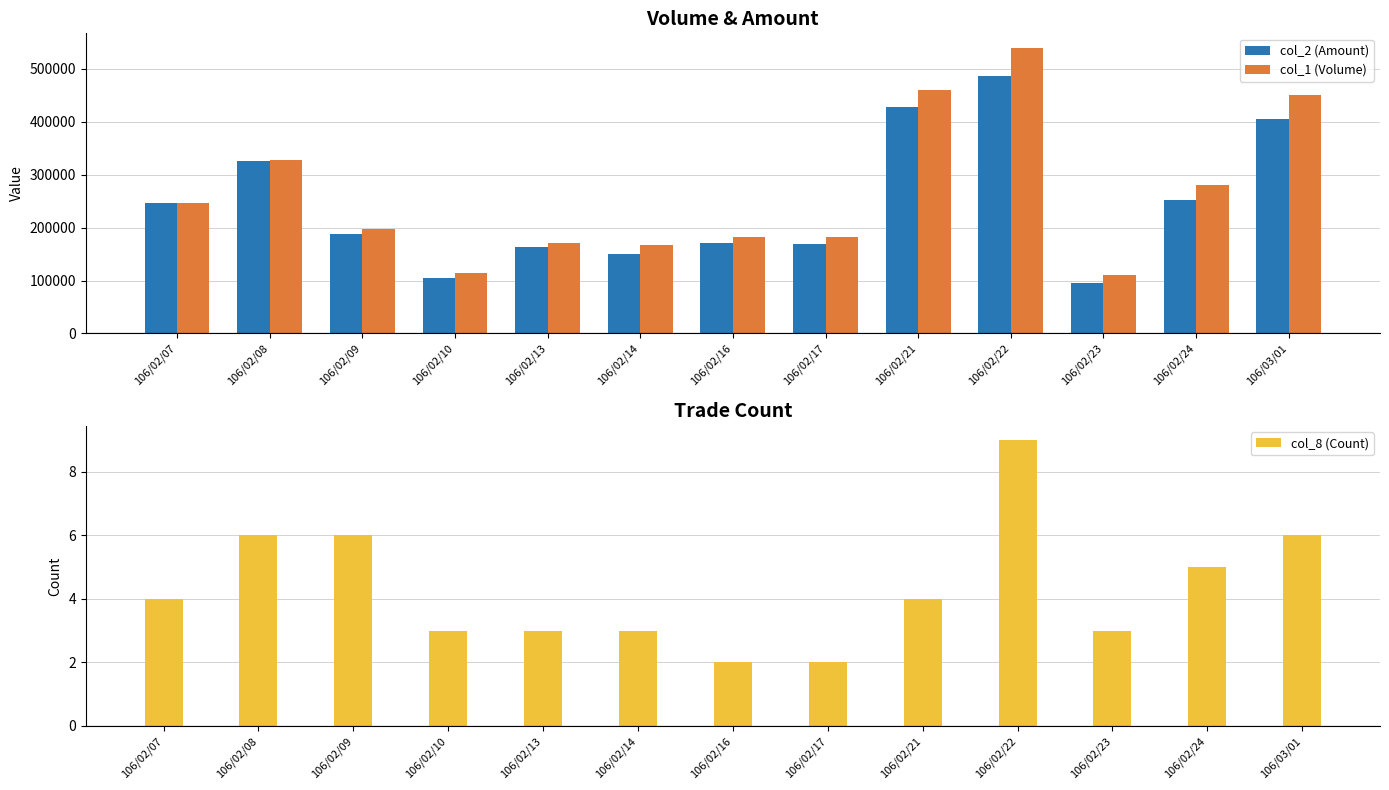

Is the value of col_2 (Amount) at 106/03/01 greater than the value of col_1 (Volume) at 106/03/01?

No